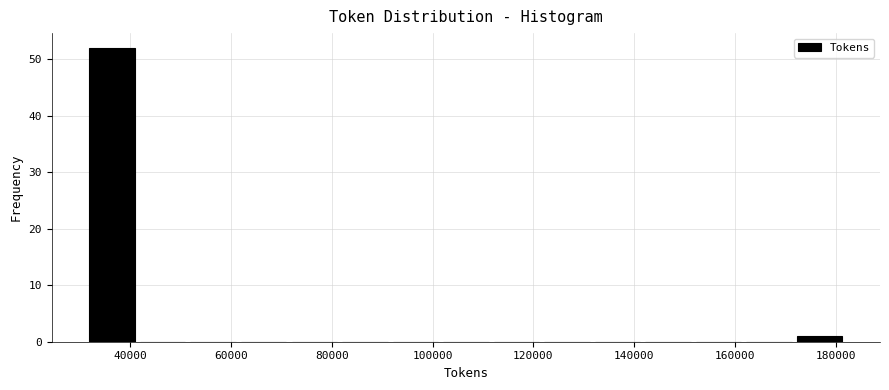

How tall is the bar that spans 32000 to 42000 on the x-axis? Neither the bar edges nor the heights are printed on the chart, so give them approximately, as read against the axes.

52